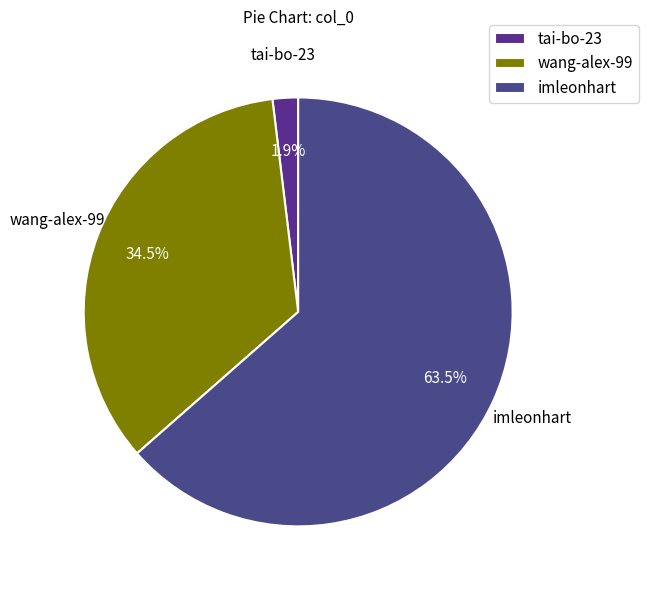

Which has a higher value, tai-bo-23 or imleonhart?

imleonhart